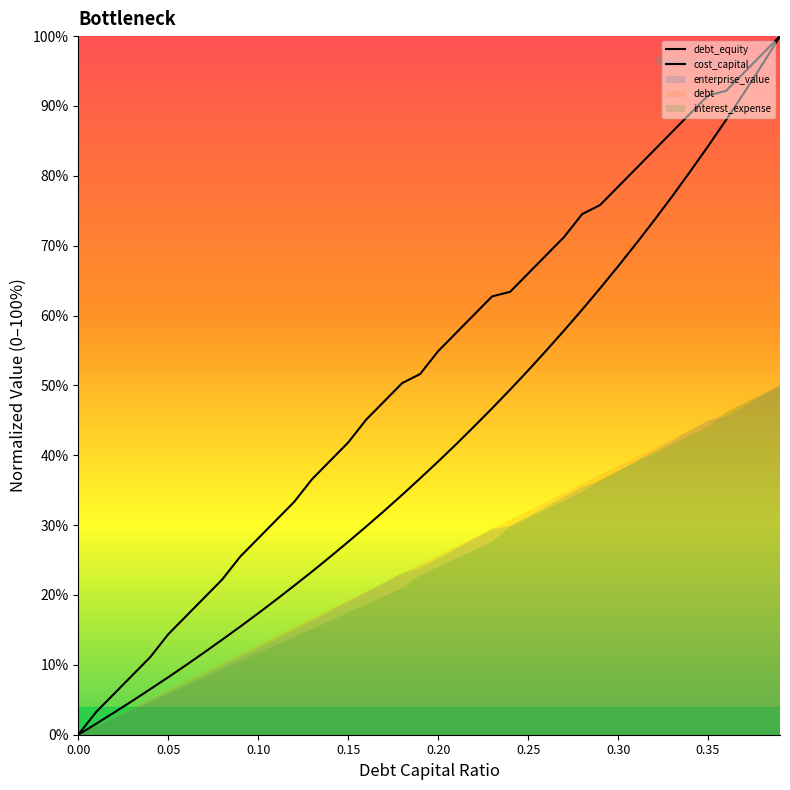

Does the chart have visible grid lines?

No